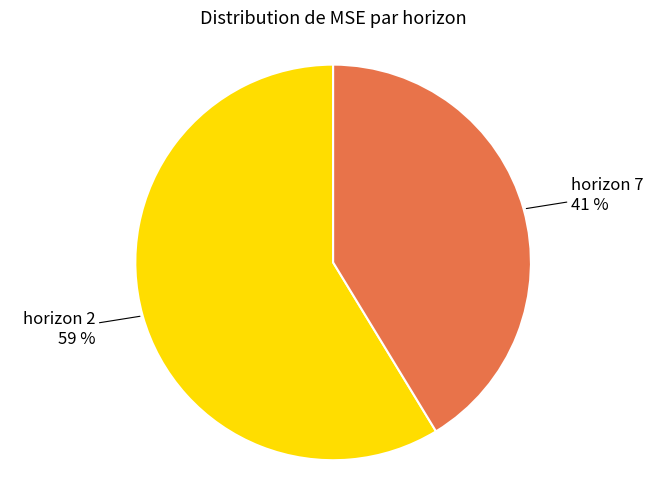

Which category has the smallest portion of the pie?

horizon 7